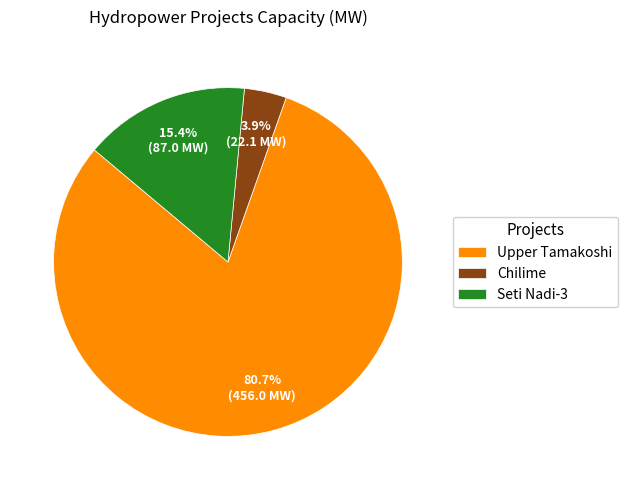

To the nearest percent, what is the combined percentage of Upper Tamakoshi and Seti Nadi-3?

96%